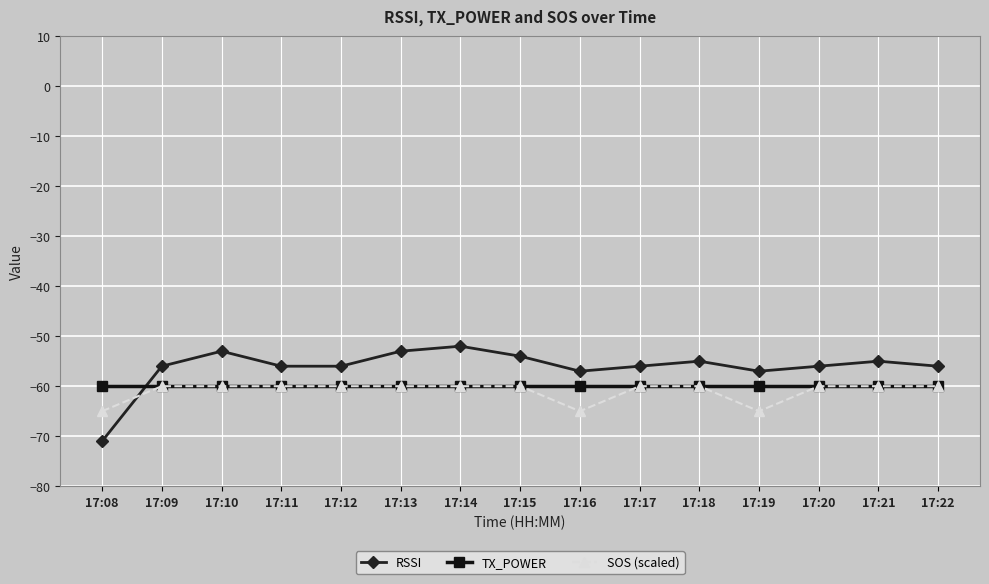

How many lines are shown in the chart?

3